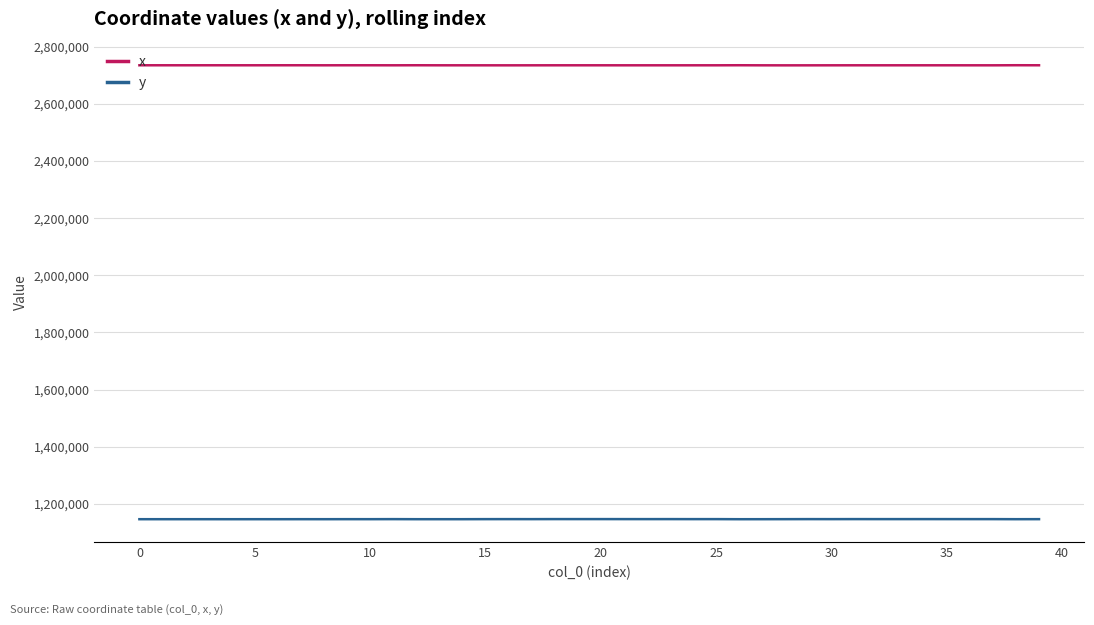

Which series has the largest total across all categories?

x